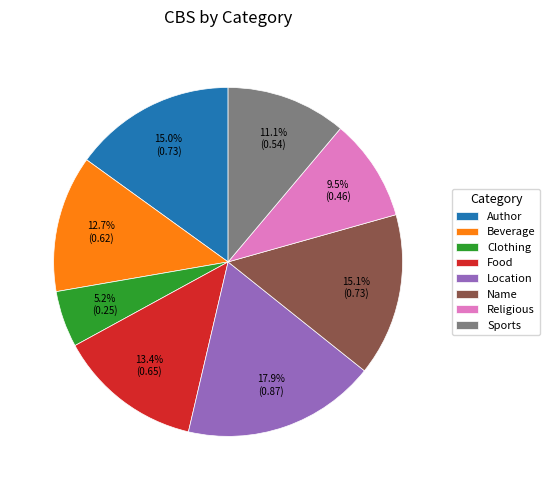

What percentage is the Location slice, to the nearest percent?

18%